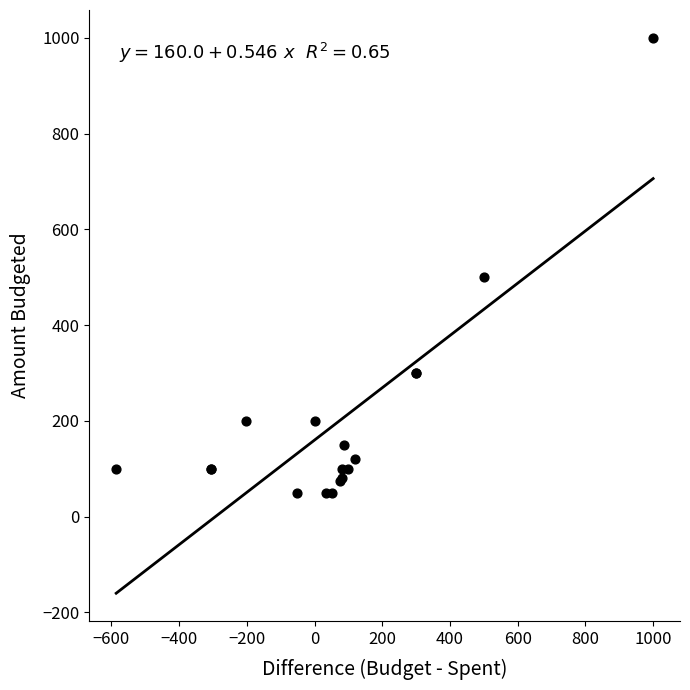

What Y value in the scatter plot is closest to 525?

500